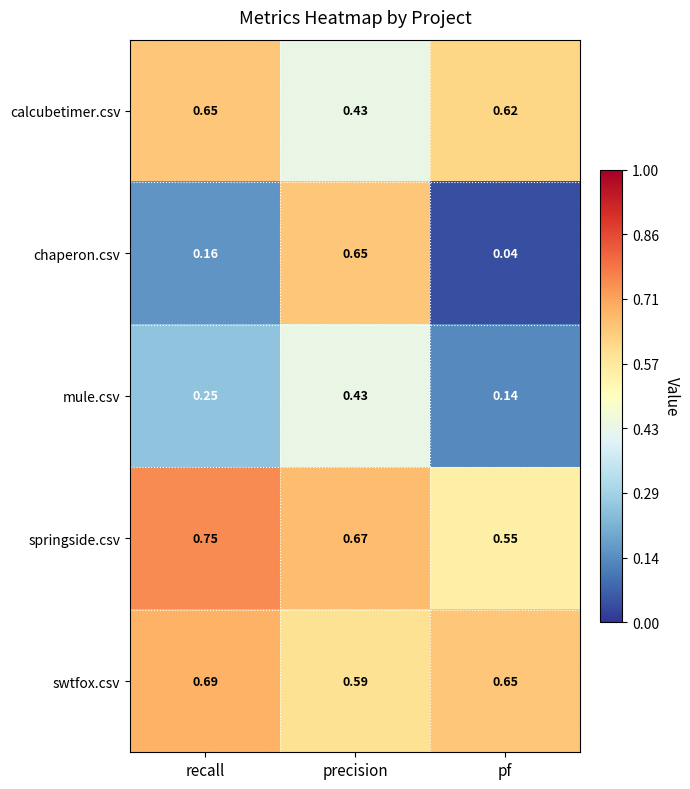

What is the total value across all series at precision?

2.8